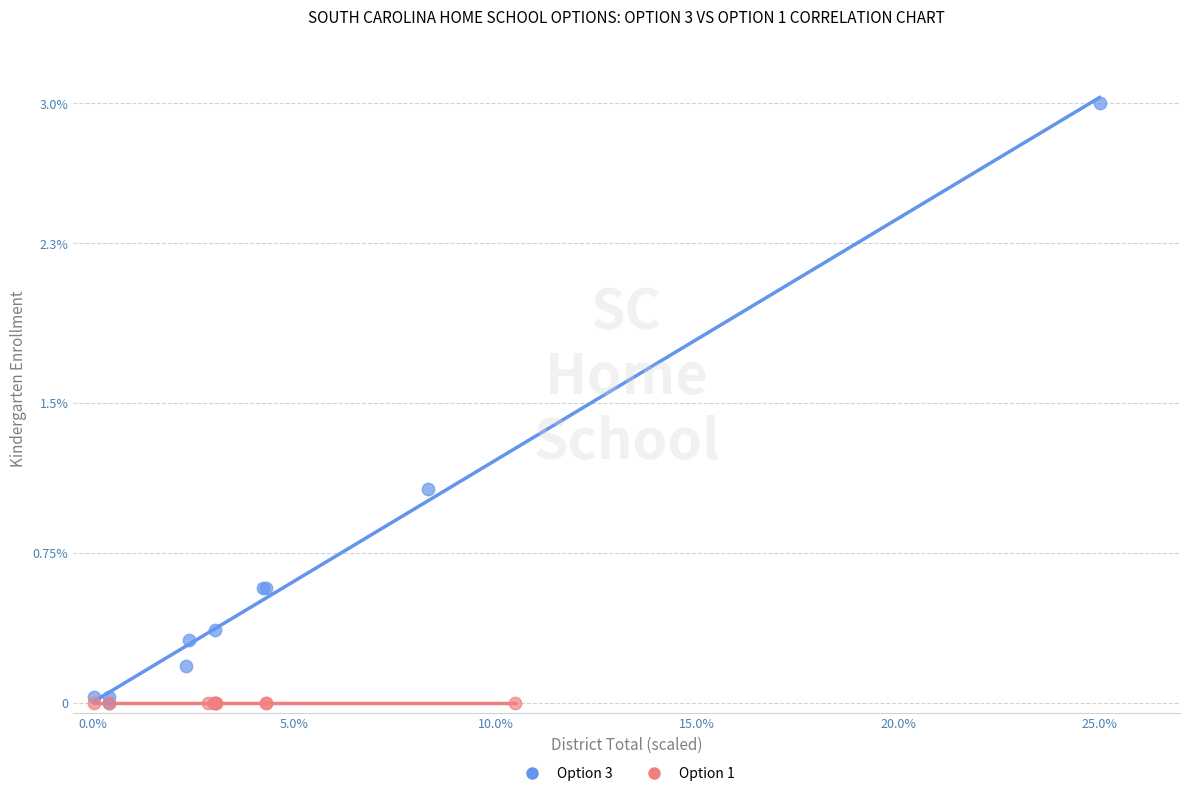

Which series contains the highest Y value?

Option 3